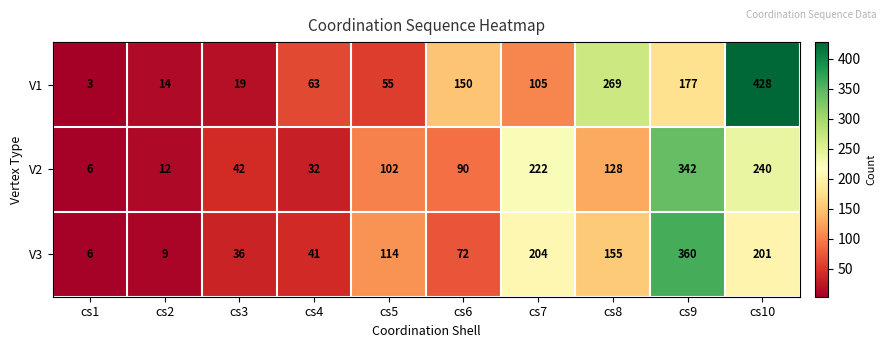

Rank the series by their maximum value, from highest to lowest.

V1, V3, V2